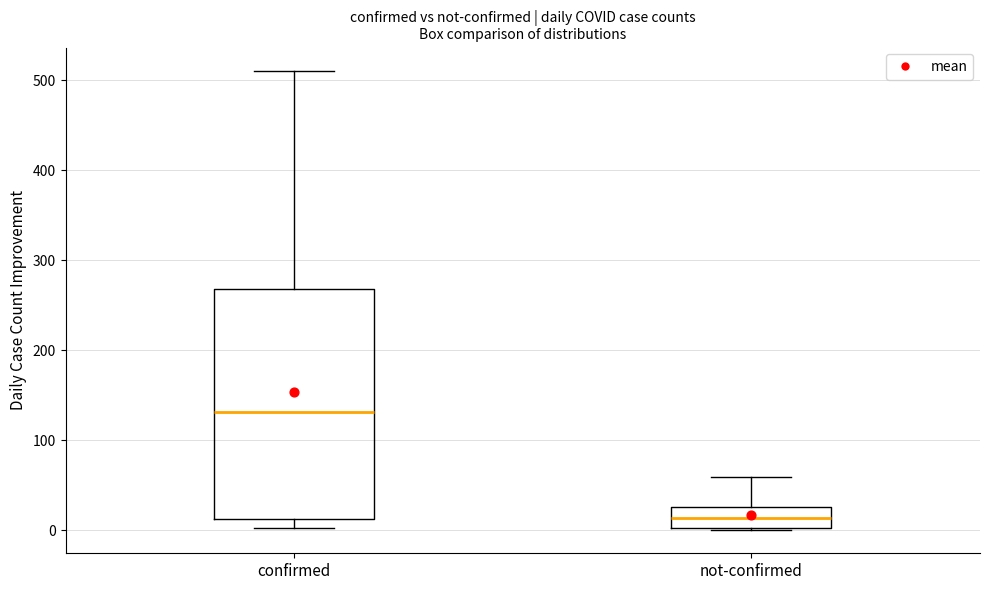

Reading left to right, read every box against the y-axis: the position of its median line, the range the box covers, and the ends of its whiskers. The values are not printed on the chart, so give them approximately, as read against the axis.

confirmed: median 130, box 10 to 270, whiskers 0 to 510
not-confirmed: median 10, box 0 to 30, whiskers 0 to 60